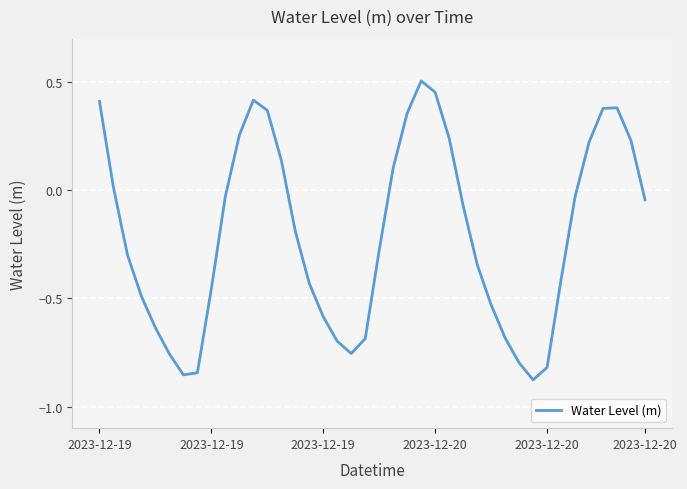

What is the difference between the maximum and minimum values?

1.4